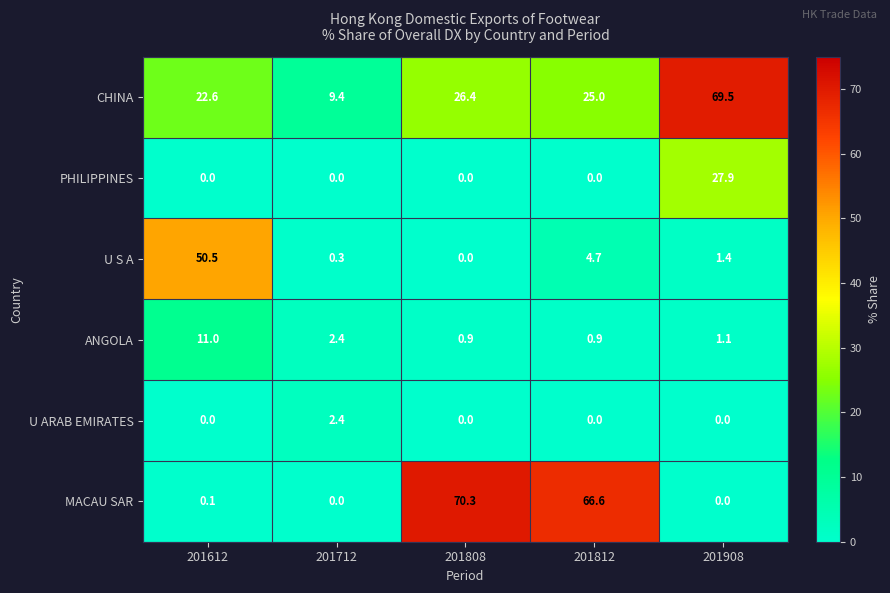

How many data points does each series have?

5